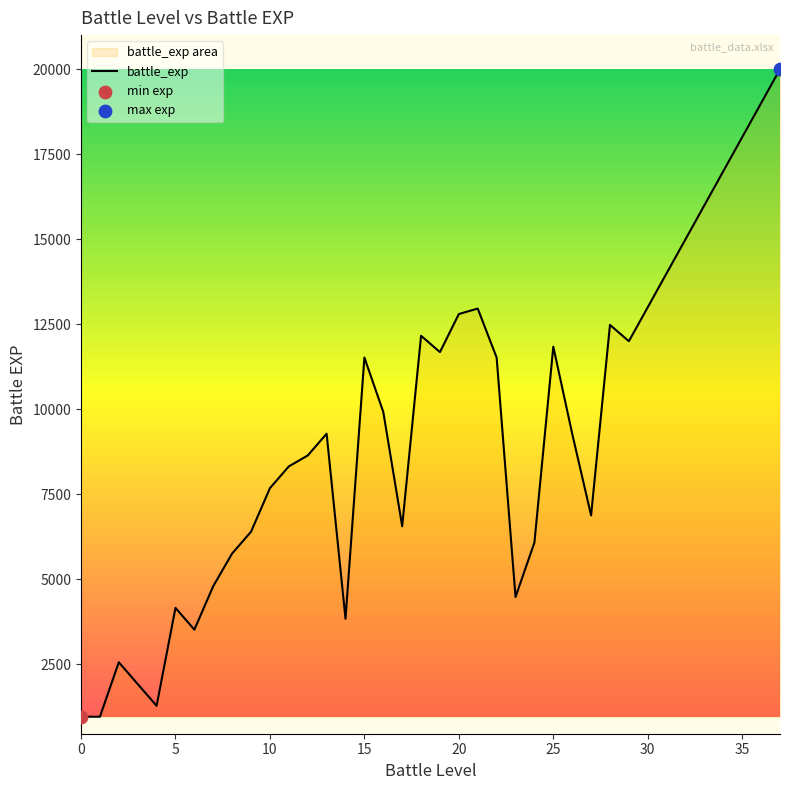

What is the ratio of the value at 10 to the value at 15?

0.7